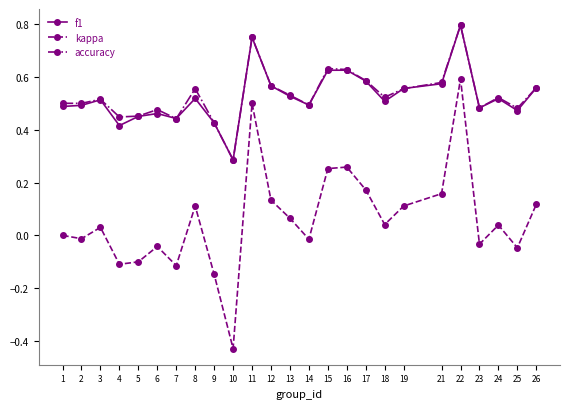

What is the total value across all series at 15?

1.5